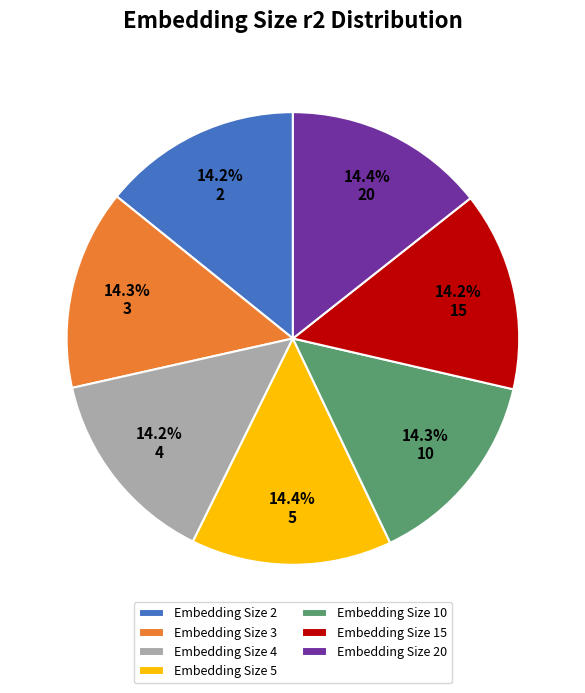

To the nearest percent, what percentage of the pie is 5?

14%